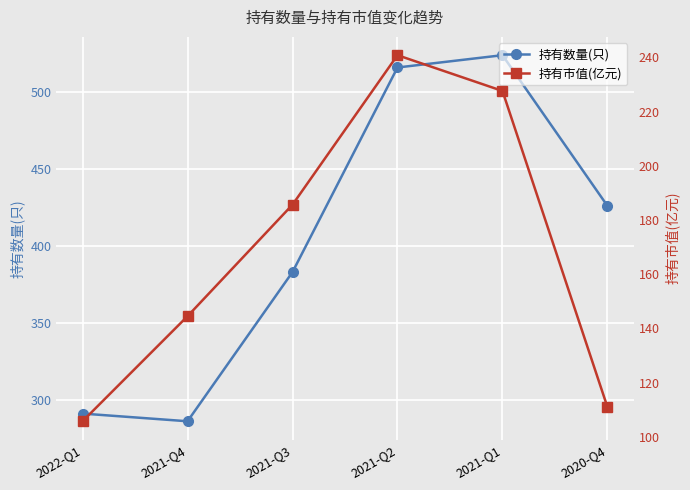

Rank the series by their maximum value, from lowest to highest.

持有市值(亿元), 持有数量(只)